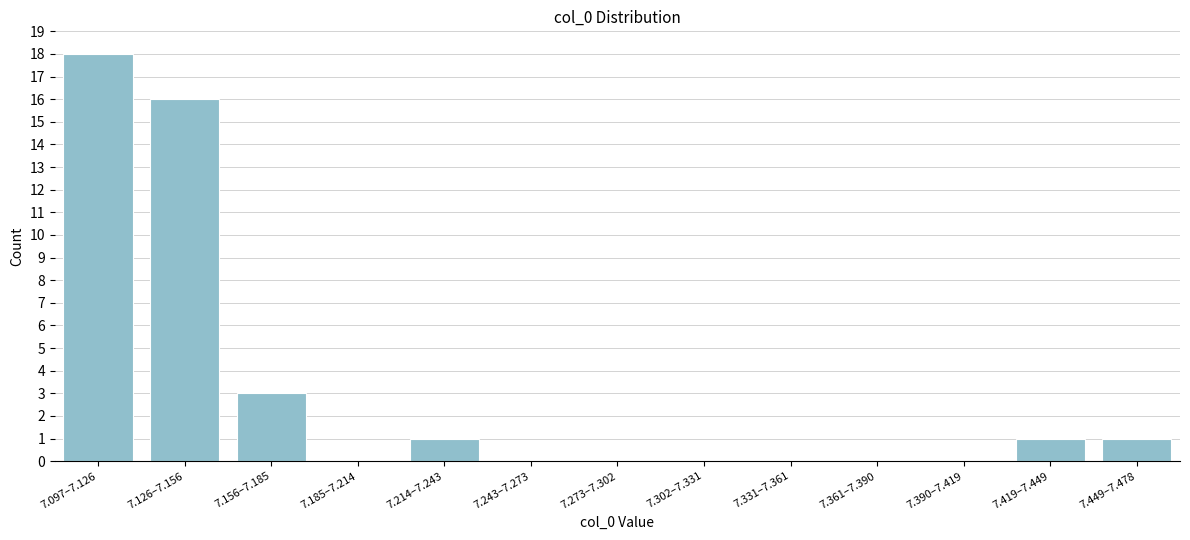

Reading left to right, list all the values displayed in this chart.

7.097–7.126=18	7.126–7.156=16	7.156–7.185=3	7.185–7.214=0	7.214–7.243=1	7.243–7.273=0	7.273–7.302=0	7.302–7.331=0	7.331–7.361=0	7.361–7.390=0	7.390–7.419=0	7.419–7.449=1	7.449–7.478=1